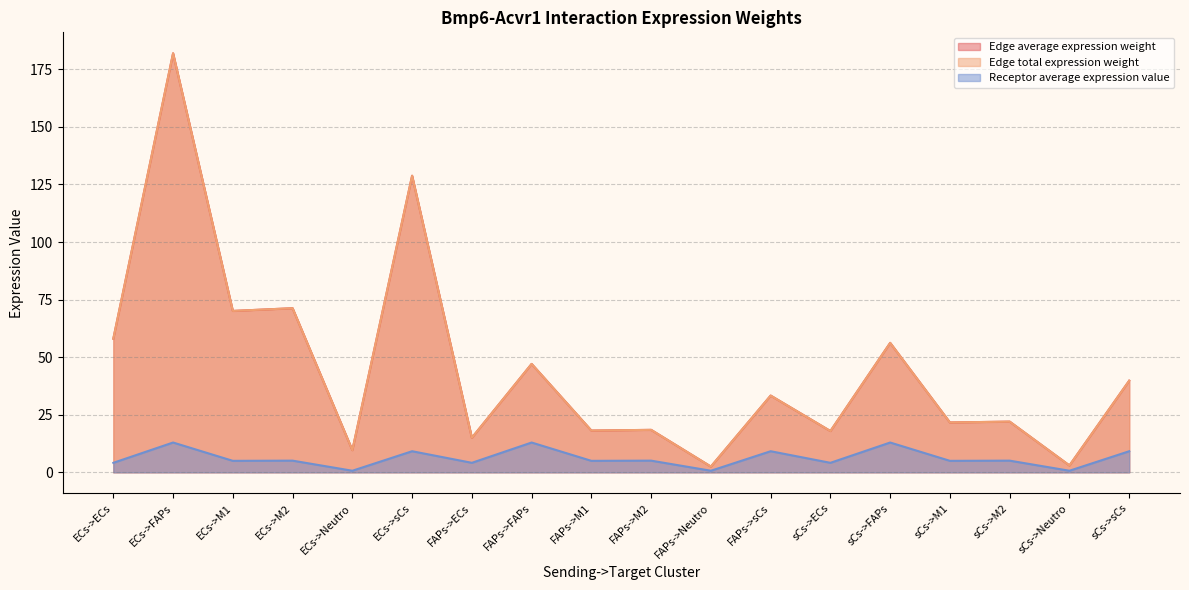

What is the value of the Receptor average expression value point at the 11th from the left?

0.7